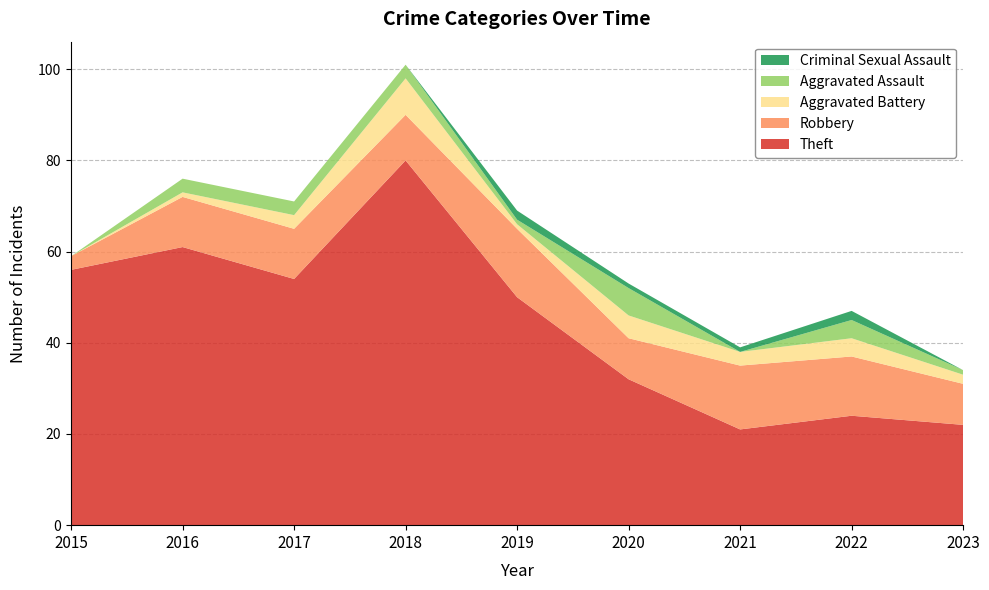

Reading left to right, transcribe all the data shown in this chart.

Theft: 2015=56	2016=61	2017=54	2018=80	2019=50	2020=32	2021=21	2022=24	2023=22
Robbery: 2015=3	2016=11	2017=11	2018=10	2019=15	2020=9	2021=14	2022=13	2023=9
Aggravated Battery: 2015=0	2016=1	2017=3	2018=8	2019=1	2020=5	2021=3	2022=4	2023=2
Aggravated Assault: 2015=0	2016=3	2017=3	2018=3	2019=1	2020=6	2021=0	2022=4	2023=1
Criminal Sexual Assault: 2015=0	2016=0	2017=0	2018=0	2019=2	2020=1	2021=1	2022=2	2023=0